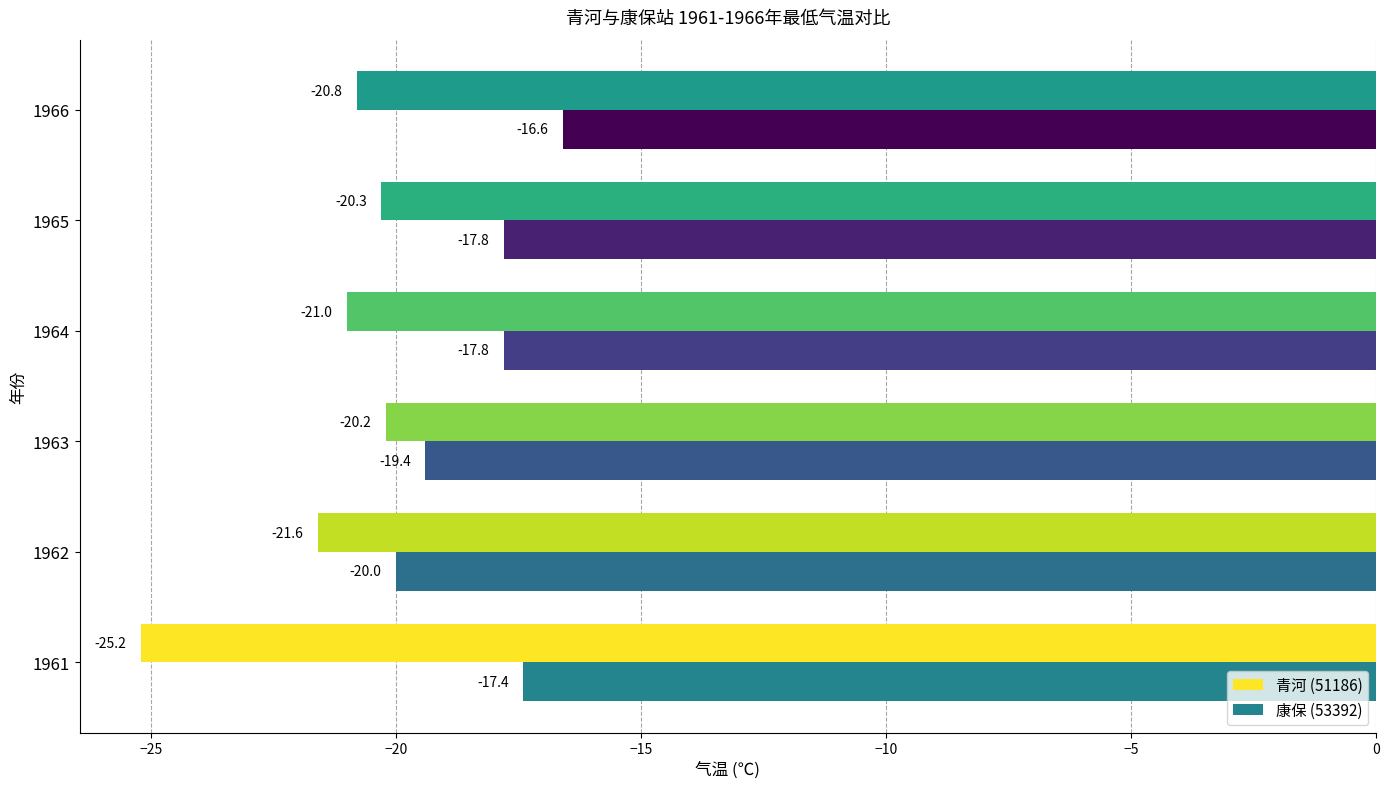

What are all the series names shown in the legend?

青河 (51186), 康保 (53392)